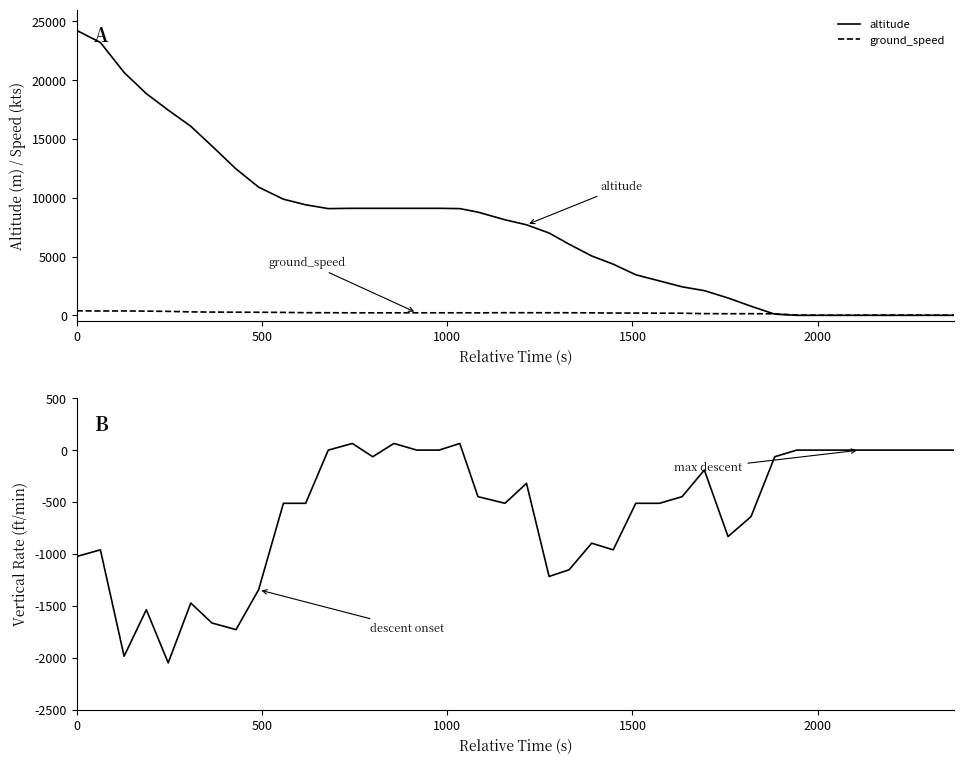

Does the chart display data point markers on the line(s)?

No